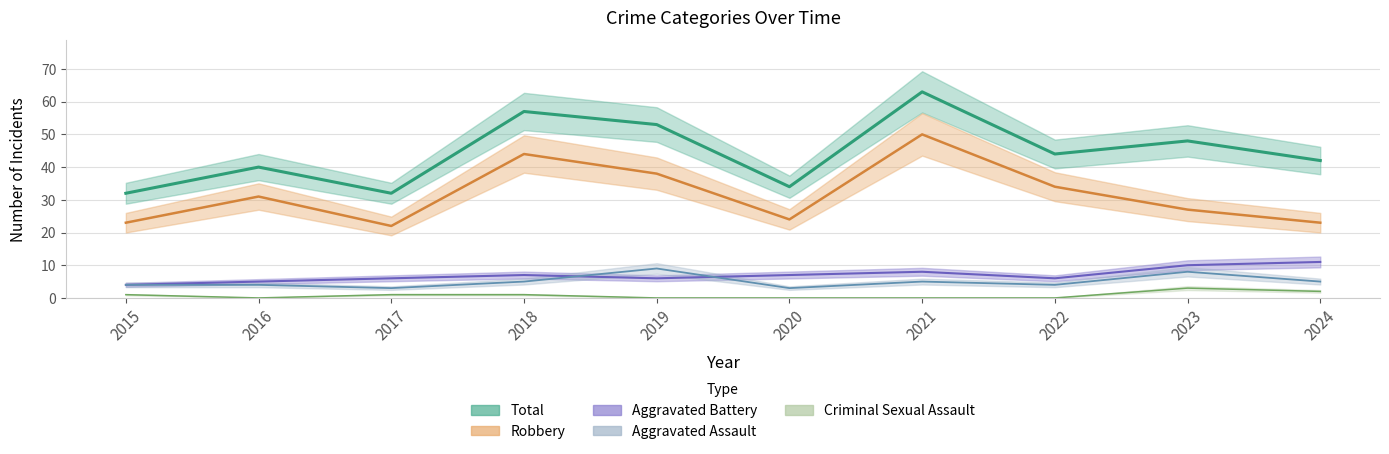

Which series has the largest range (max minus min)?

Total